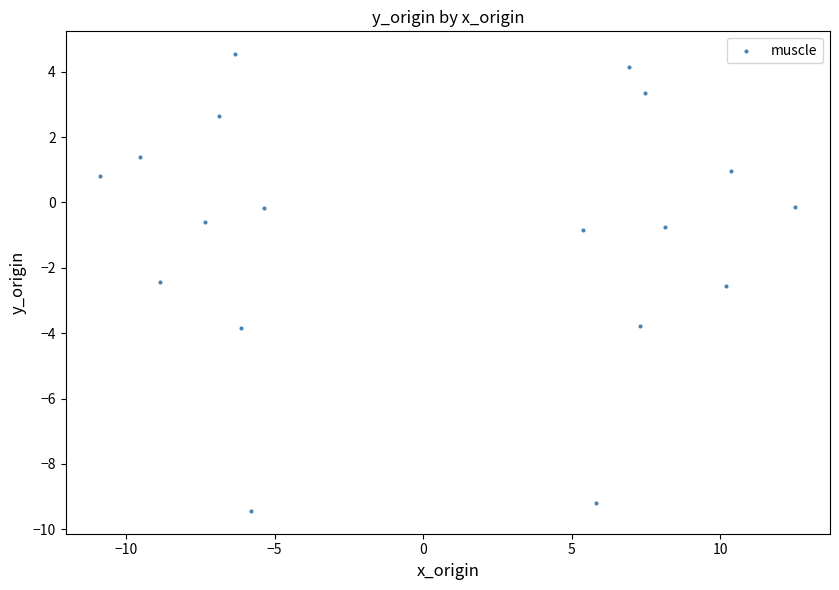

What is the range of X values (max minus min)?

23.4